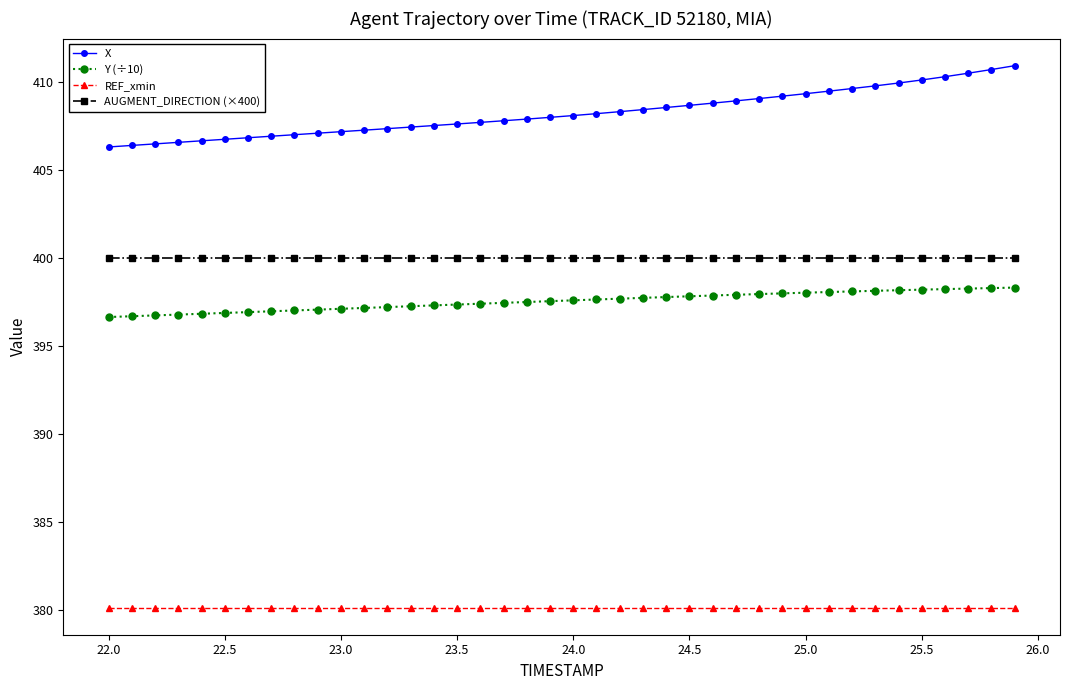

Which series has the largest total across all categories?

X